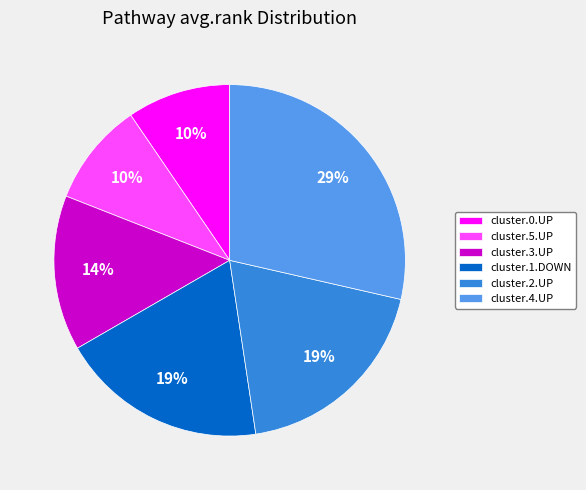

True or false: cluster.1.DOWN accounts for 19% of the total.

True